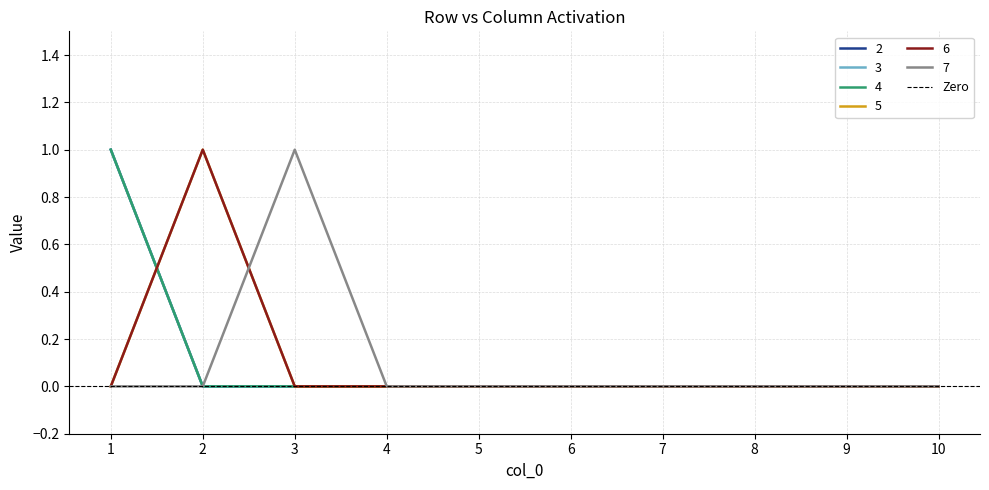

True or false: 2 has more than 2 points higher than both neighbors.

False